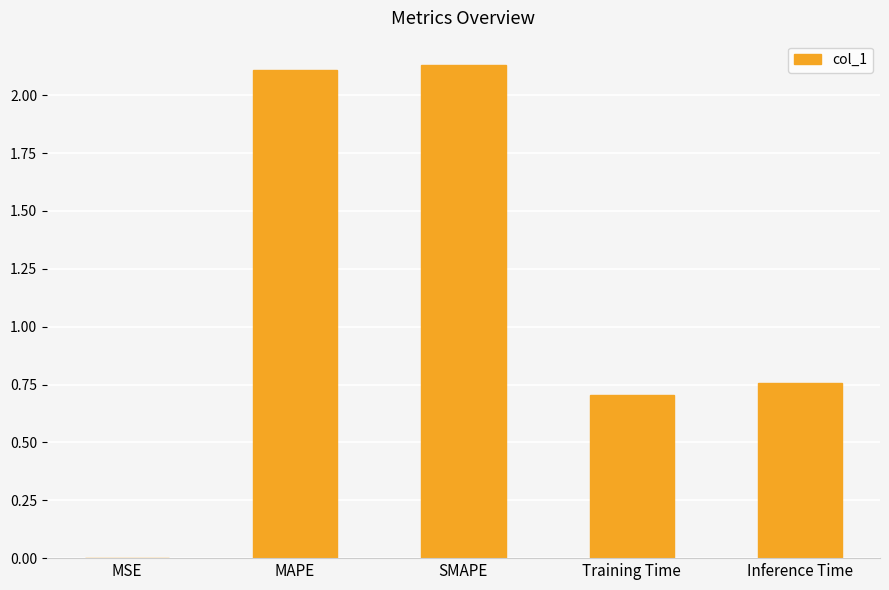

Between MSE and Training Time, which is larger?

Training Time